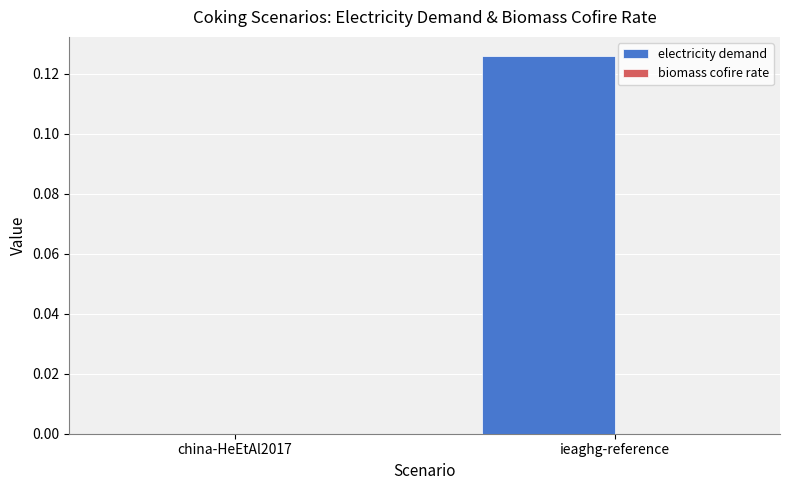

Are the bars horizontal?

No